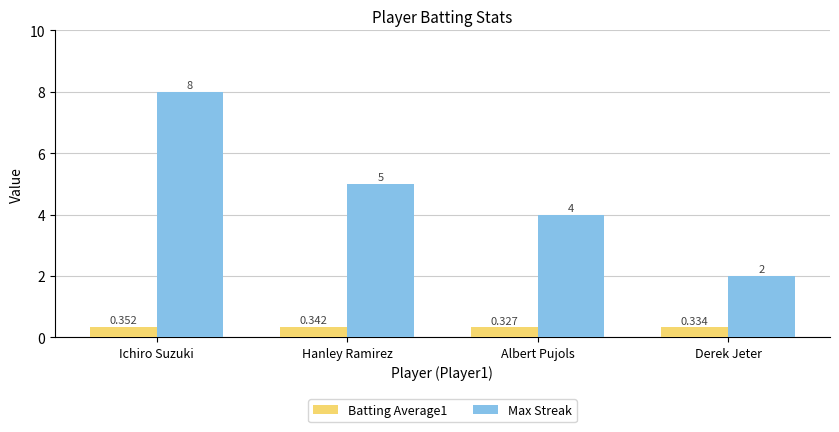

Which category has the highest value in the Max Streak series?

Ichiro Suzuki